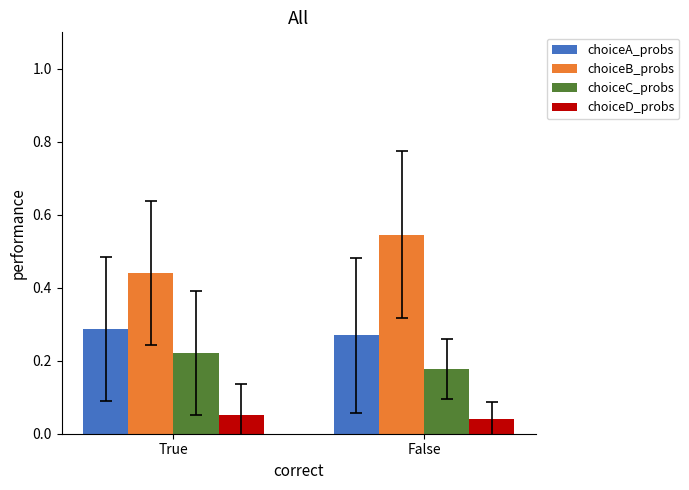

At which label is choiceC_probs closest to 0?

False